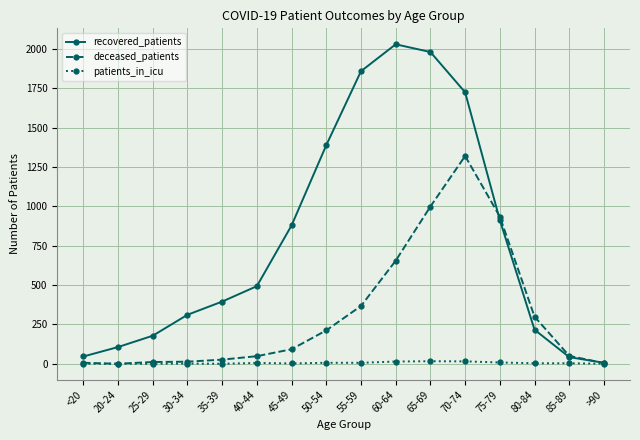

Which series changed the most between 35-39 and 45-49?

recovered_patients